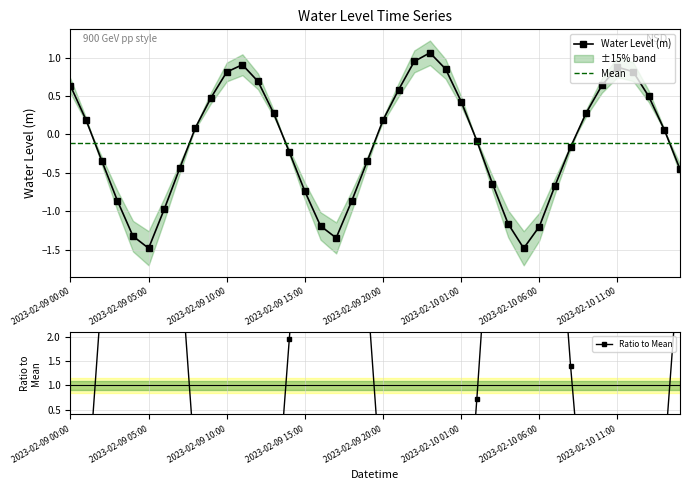

What is the difference between the values at 2023-02-09 05:00 and 2023-02-10 11:00?

2.4